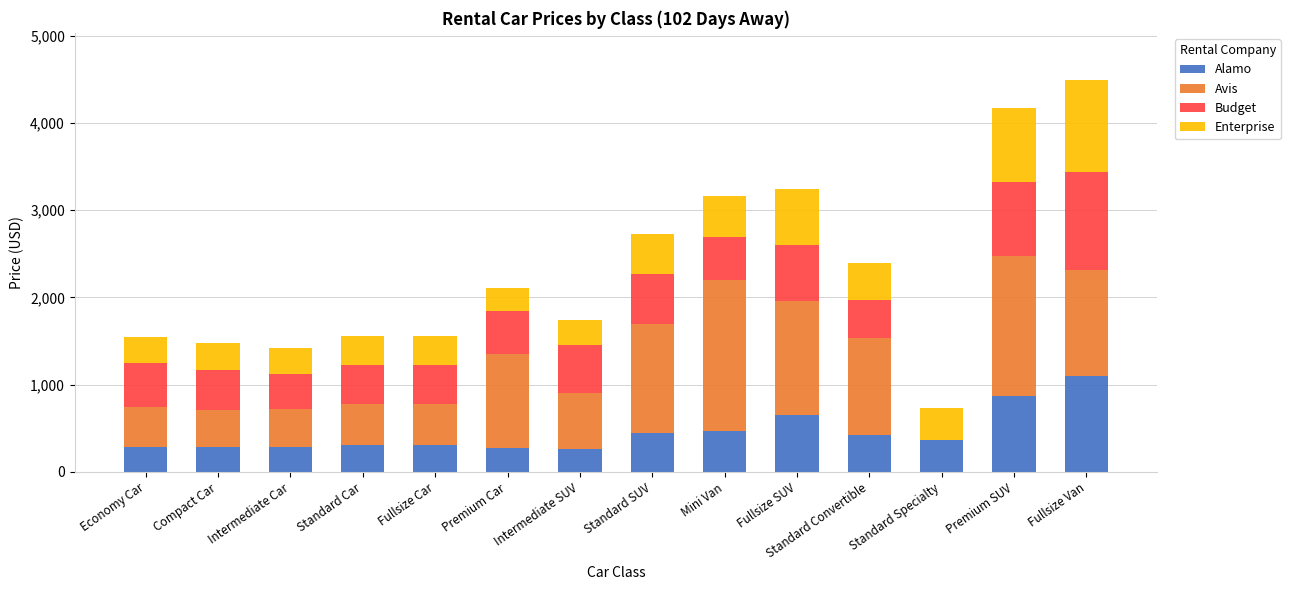

What is the average value of the Alamo series?

452.3